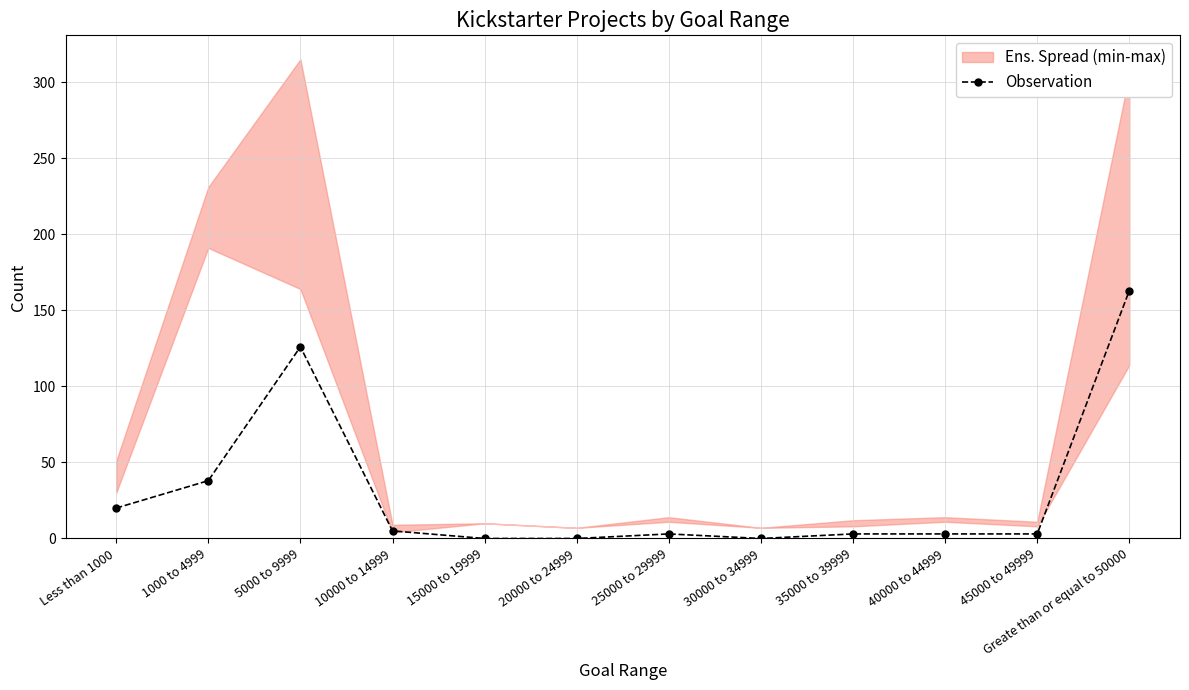

What is the greatest value displayed?

163